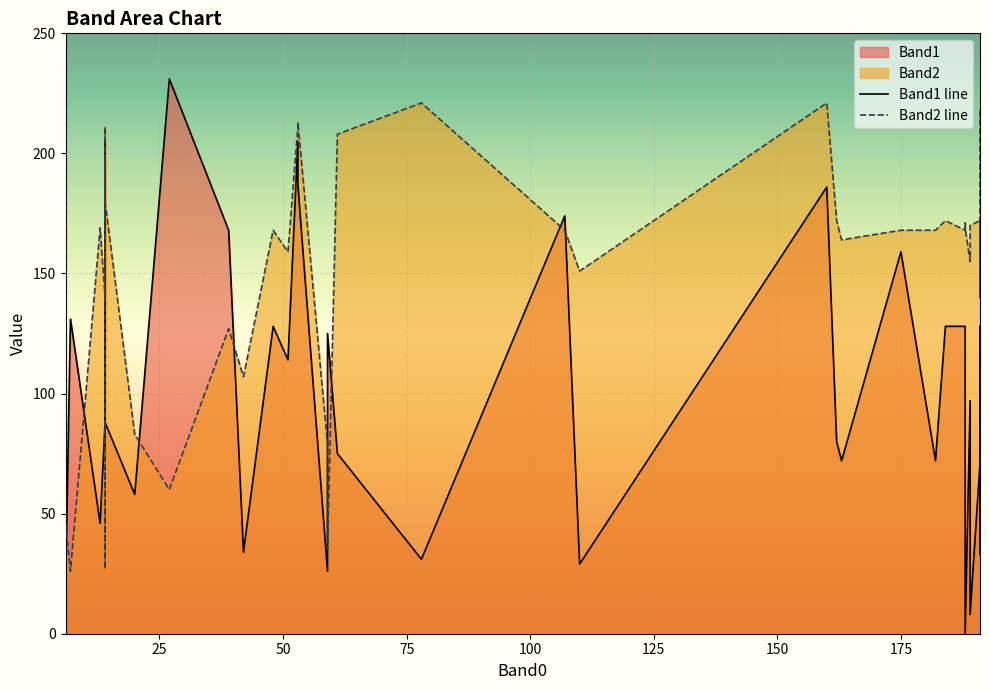

Which series has the widest spread of values?

Band1 line